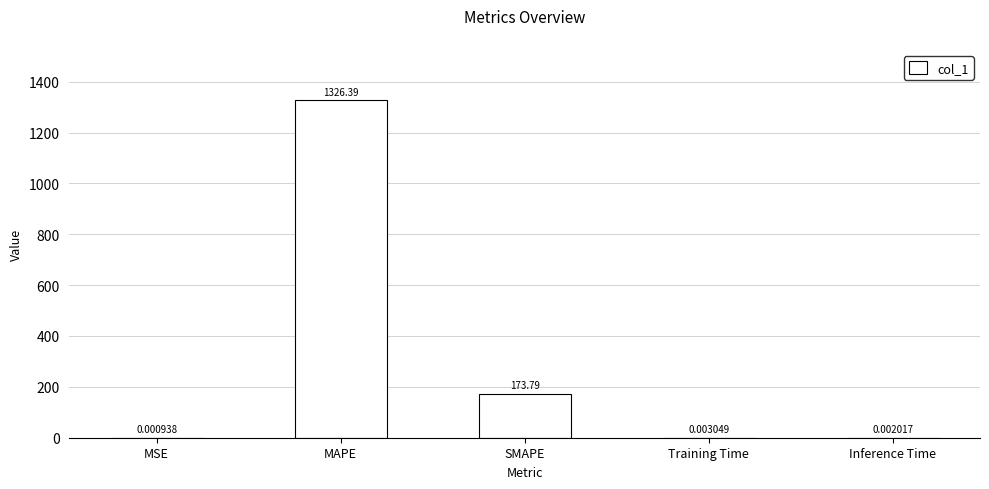

Which category has the highest value across all series?

MAPE